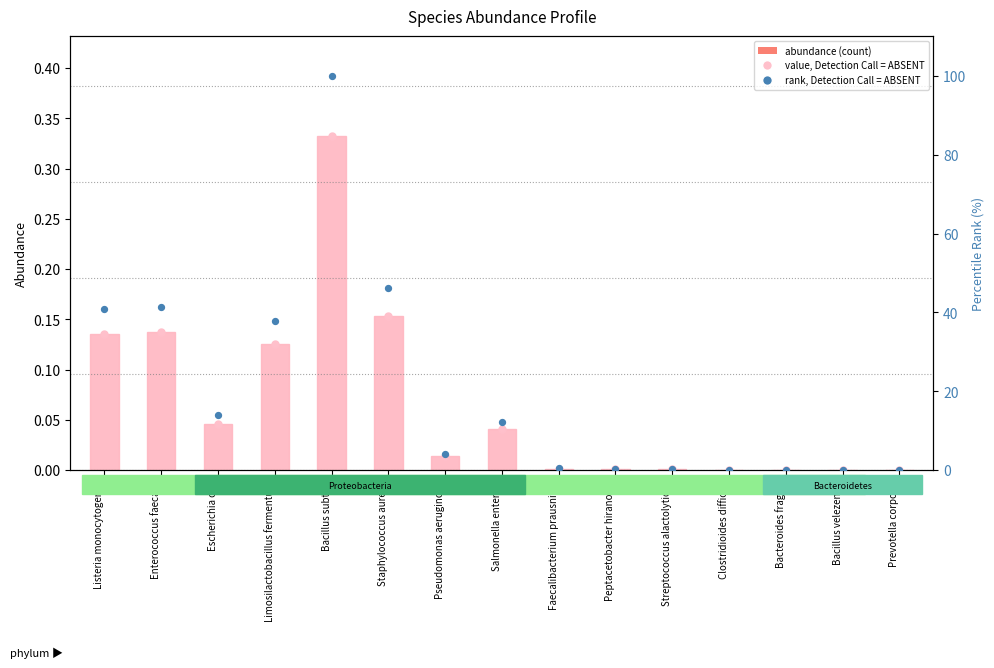

Which series has the largest total across all categories?

rank, Detection Call = ABSENT